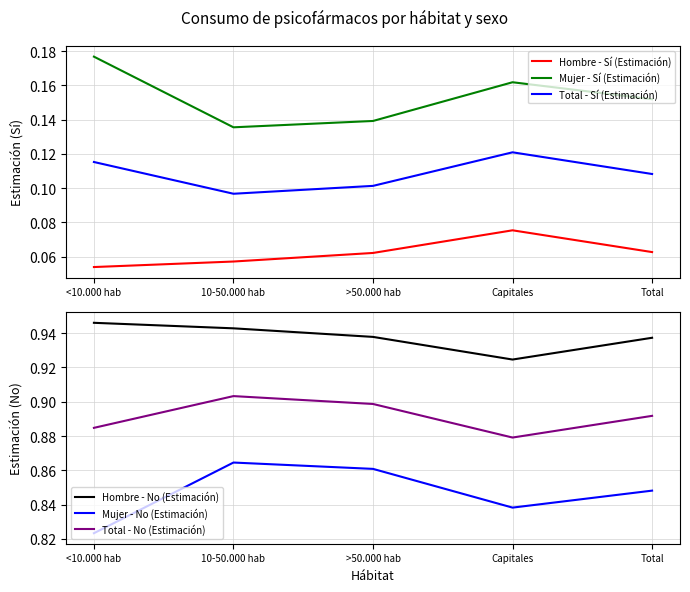

True or false: Total - Sí (Estimación) and Hombre - No (Estimación) cross at least once.

False